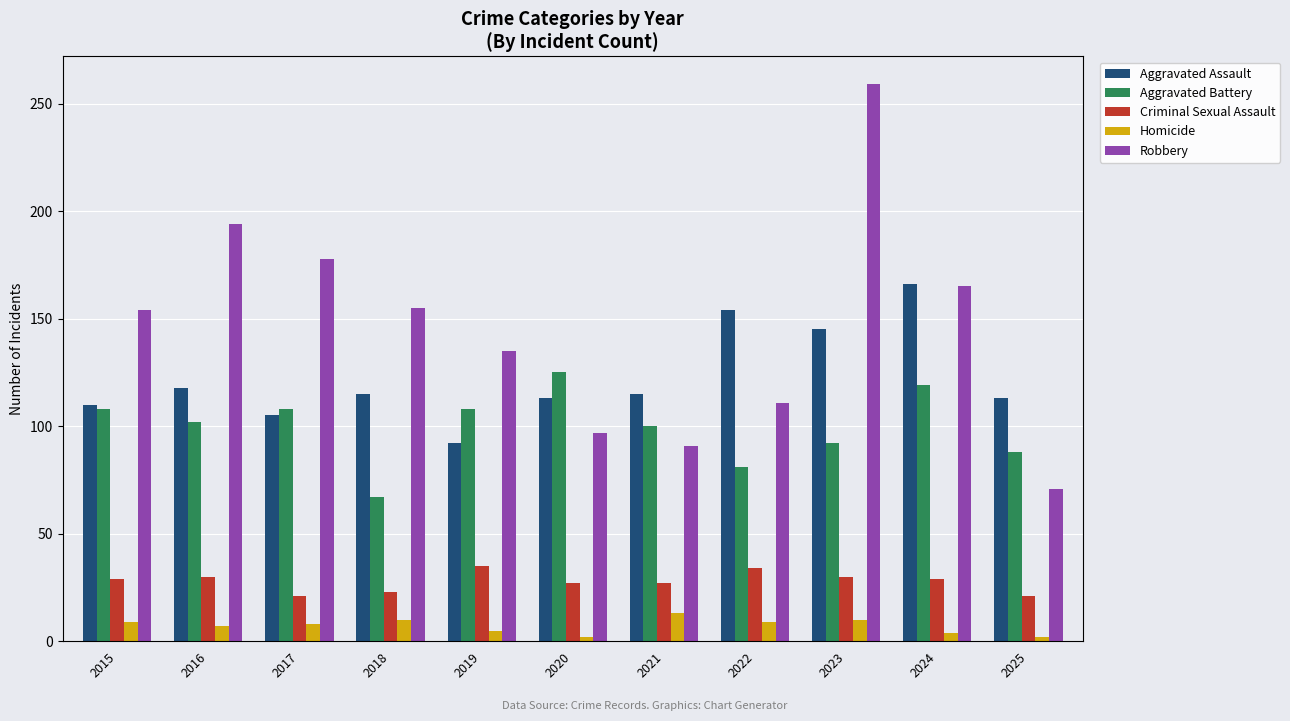

What is the highest value of the Homicide series?

13